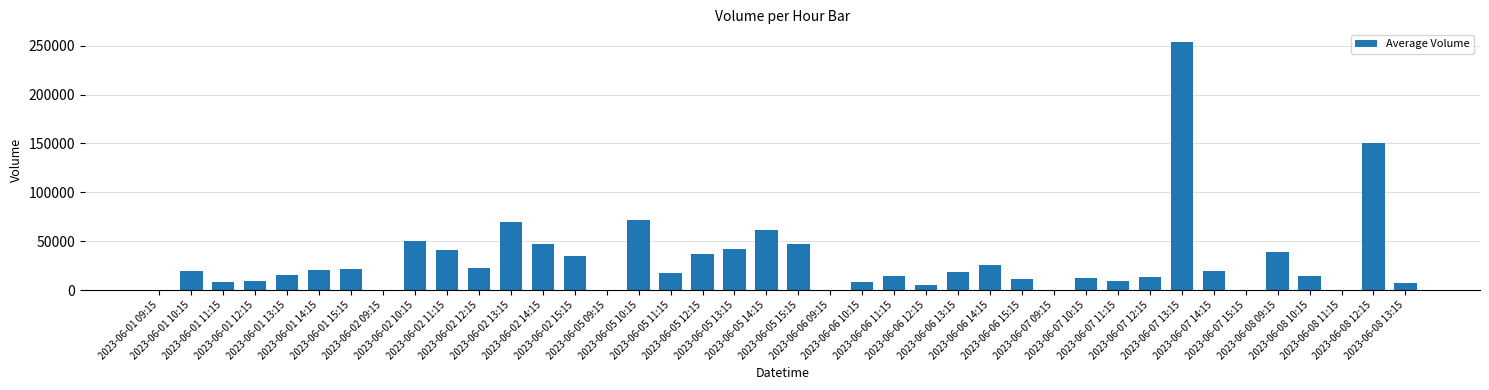

What is the greatest value displayed?

254140